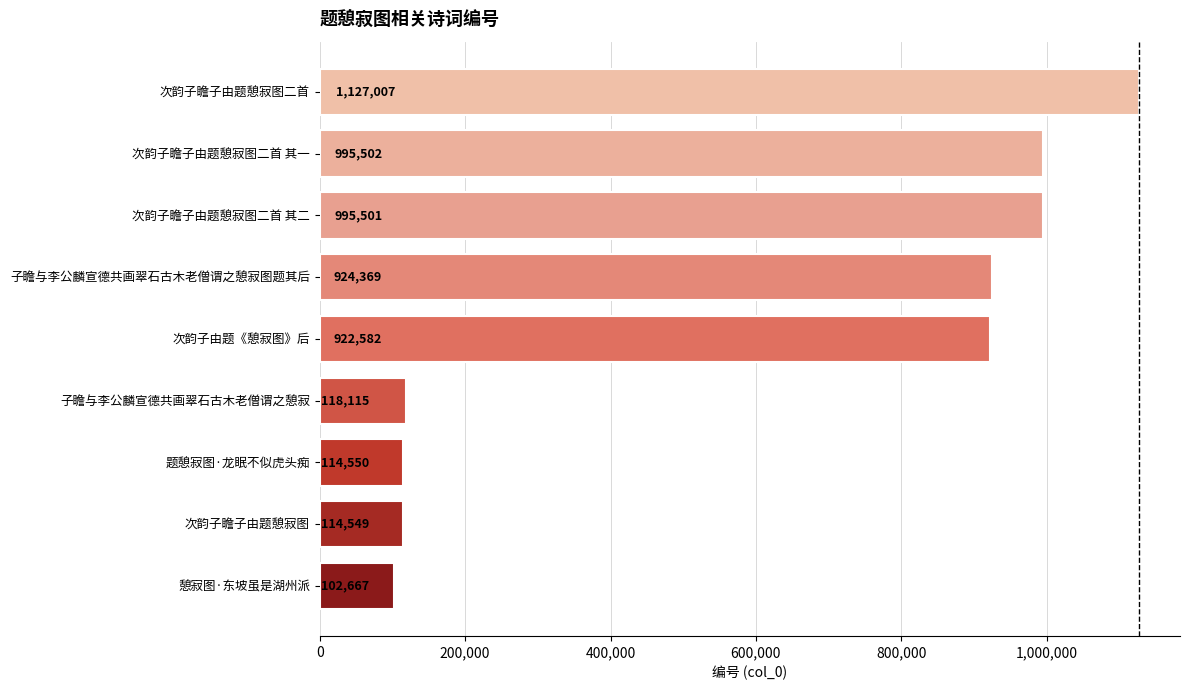

How many distinct data groups are displayed?

1